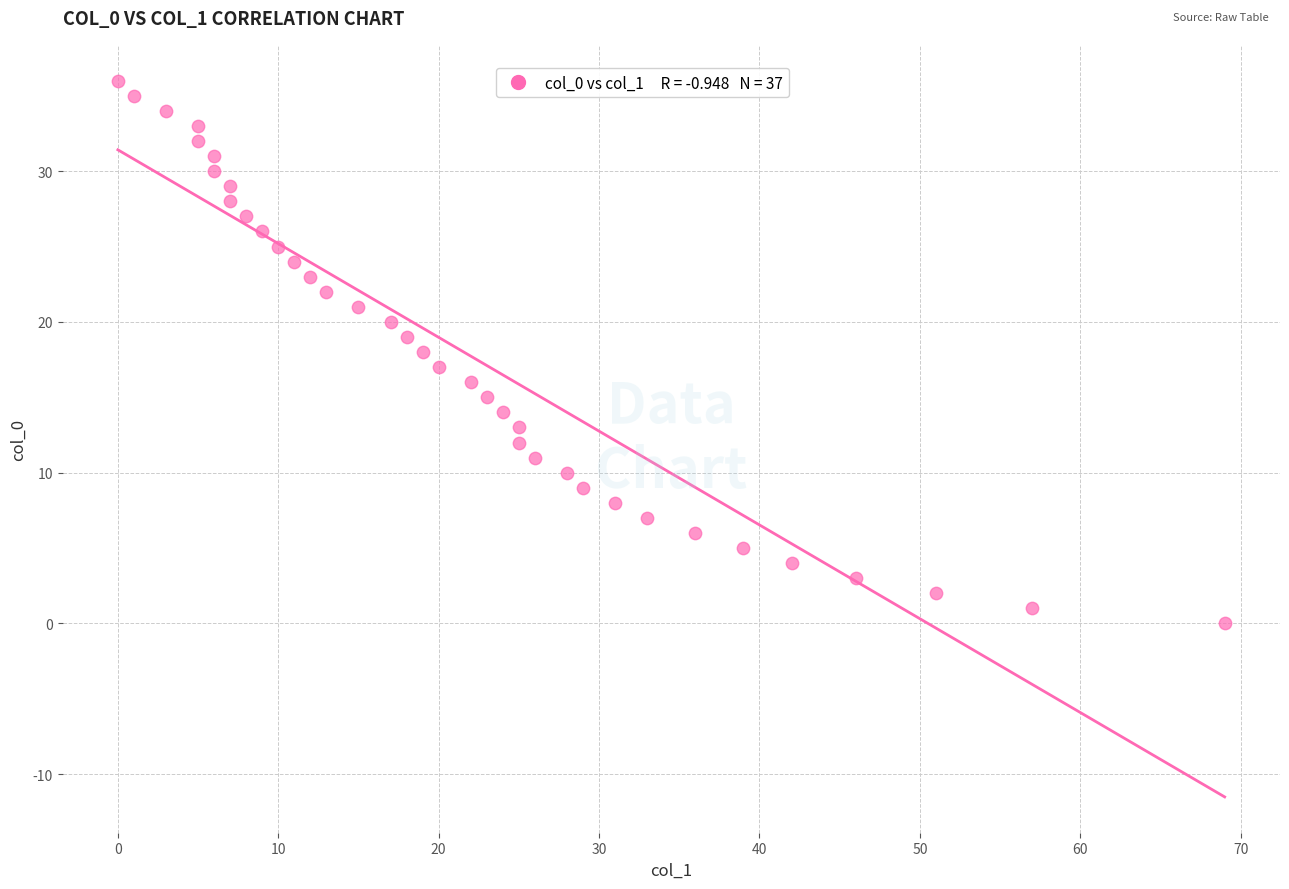

What is the range of Y values (max minus min)?

36